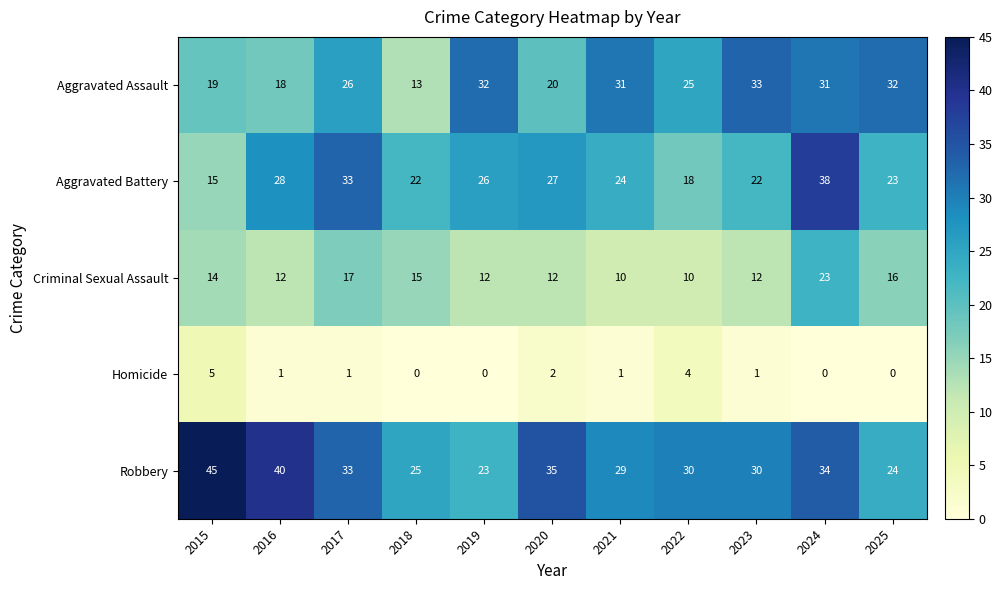

What is the spread (max minus min) of values at 2015?

40